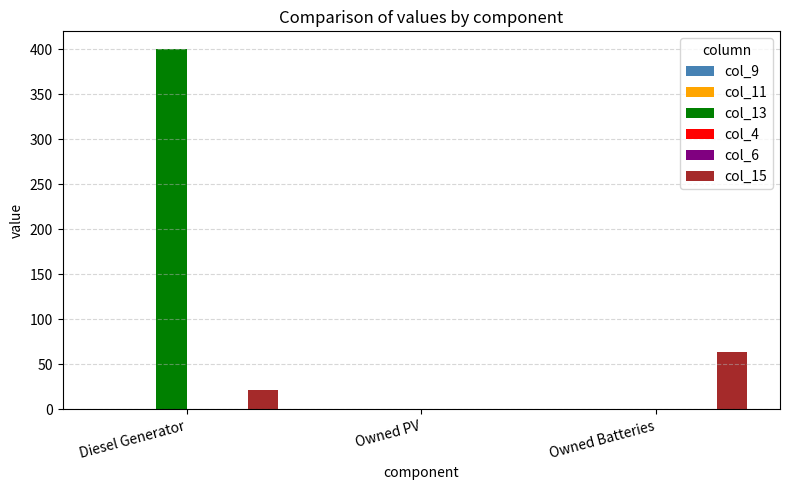

Count the number of categories in the chart.

3